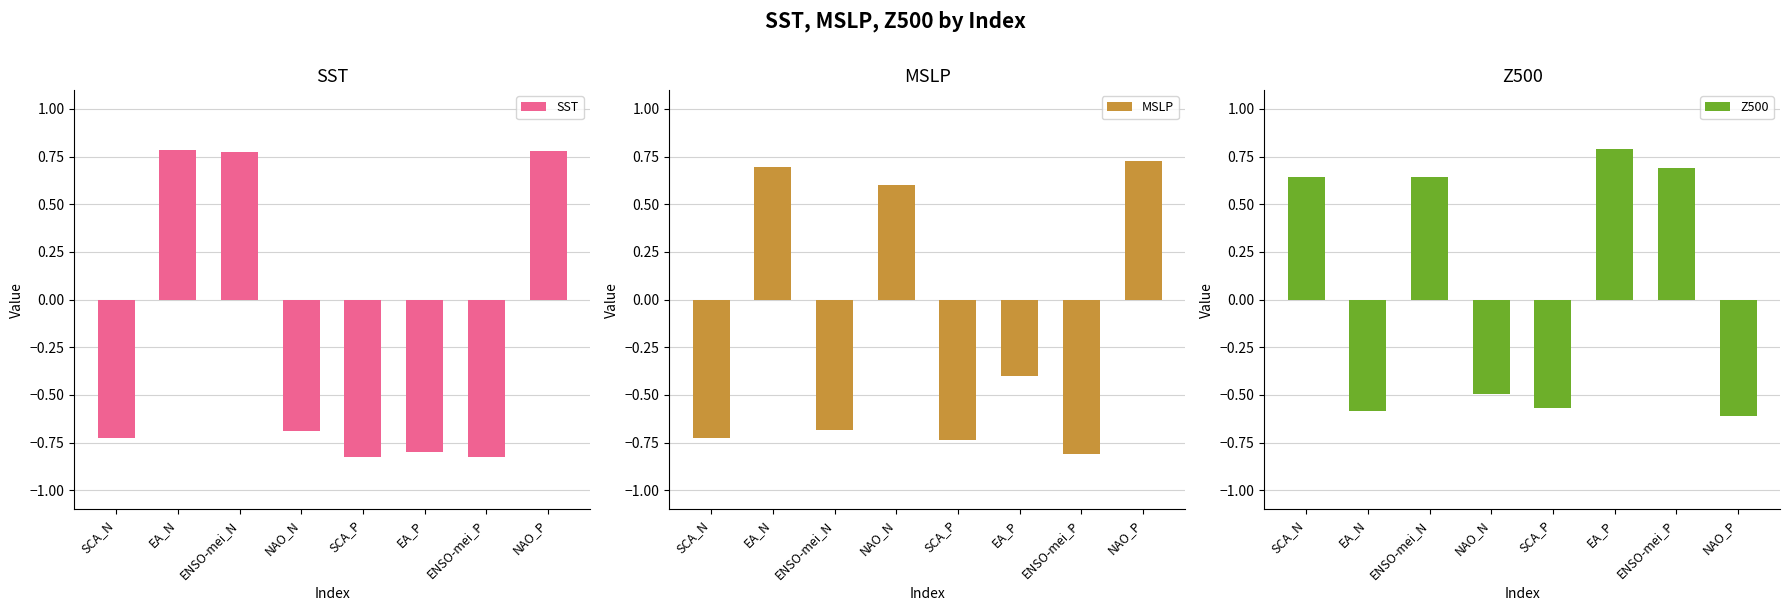

Which has a higher value, NAO_P or EA_N?

EA_N